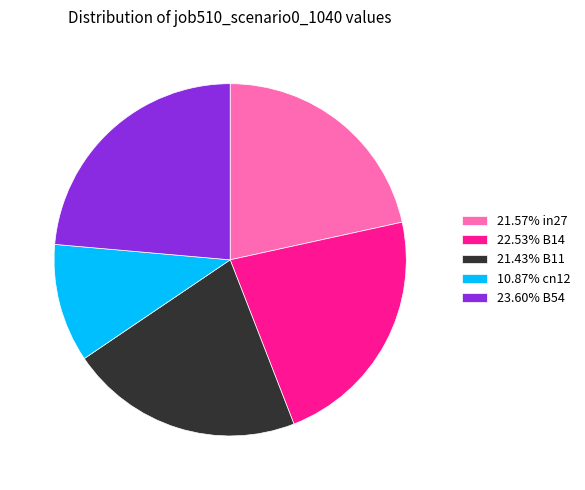

How many slices are in this pie chart?

5